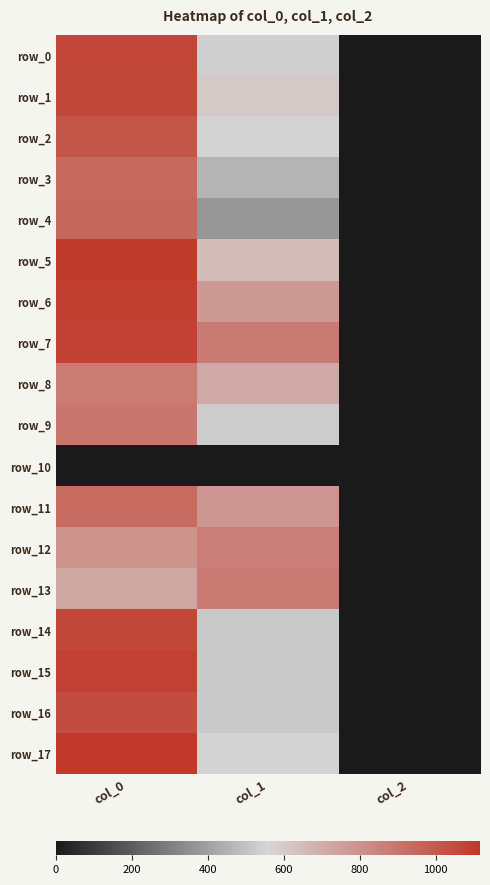

Rank the series by their maximum value, from highest to lowest.

row_17, row_5, row_6, row_15, row_7, row_0, row_14, row_1, row_16, row_2, row_4, row_3, row_11, row_9, row_13, row_8, row_12, row_10